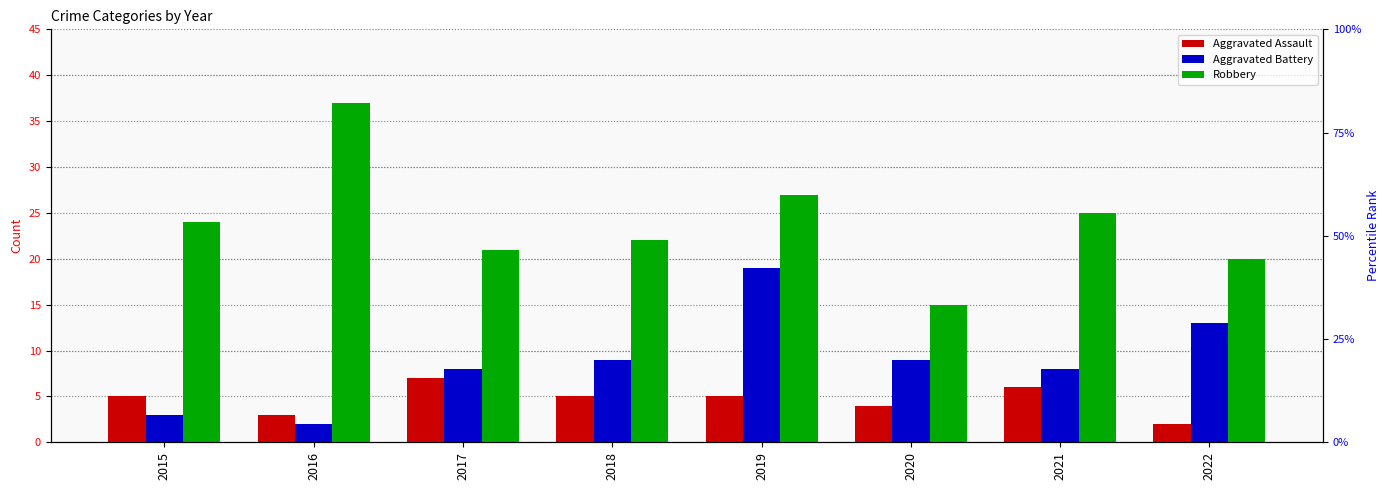

What is the difference between the Aggravated Battery values at 2016 and 2015?

1